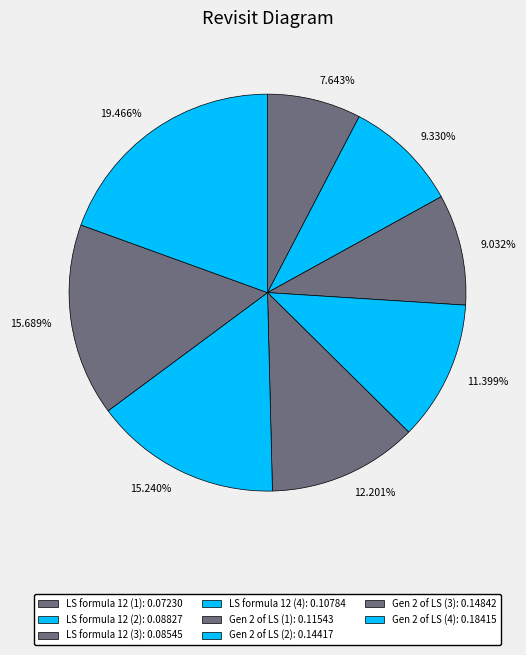

Count the number of slices in the pie.

8